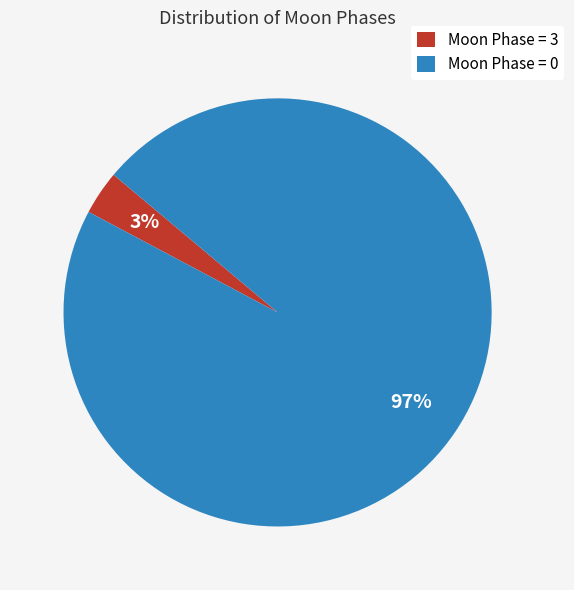

Which slice is the largest?

Moon Phase = 0